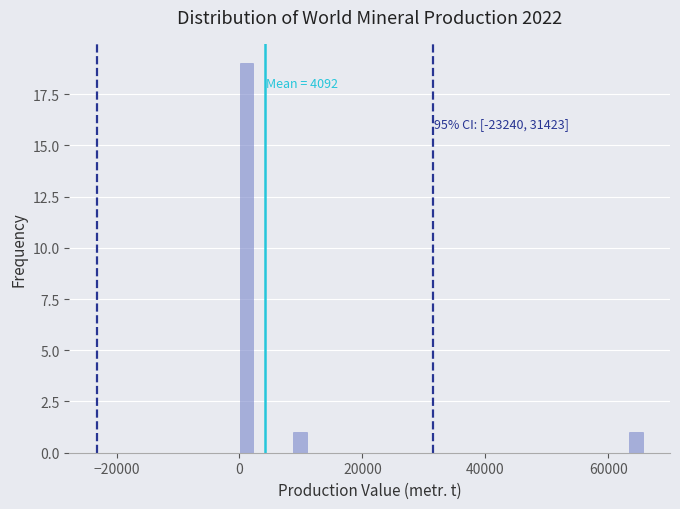

Read against the x-axis, roughly where is the centre of the tallest bar?

2000